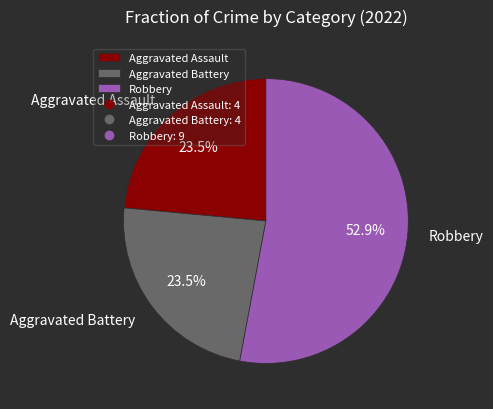

Which category has the biggest portion of the pie?

Robbery